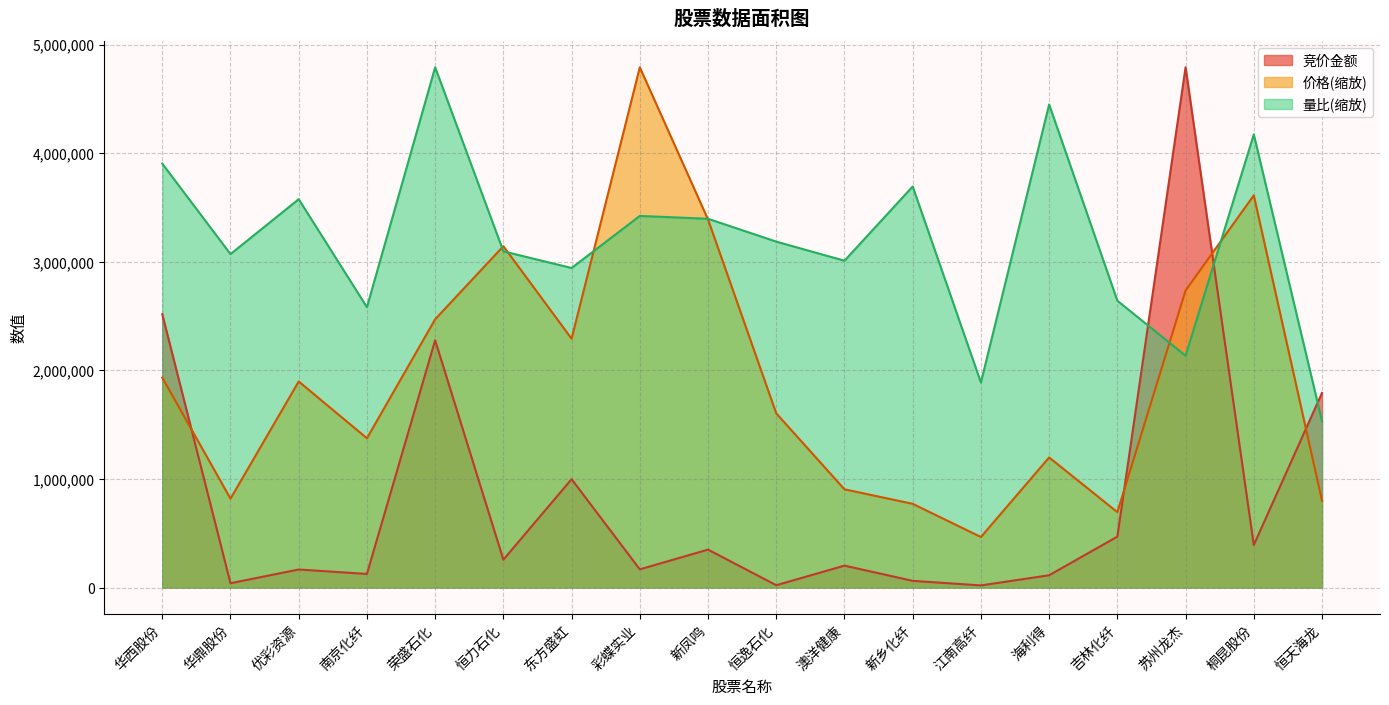

Between 华鼎股份 and 澳洋健康, which series saw the biggest shift?

竞价金额